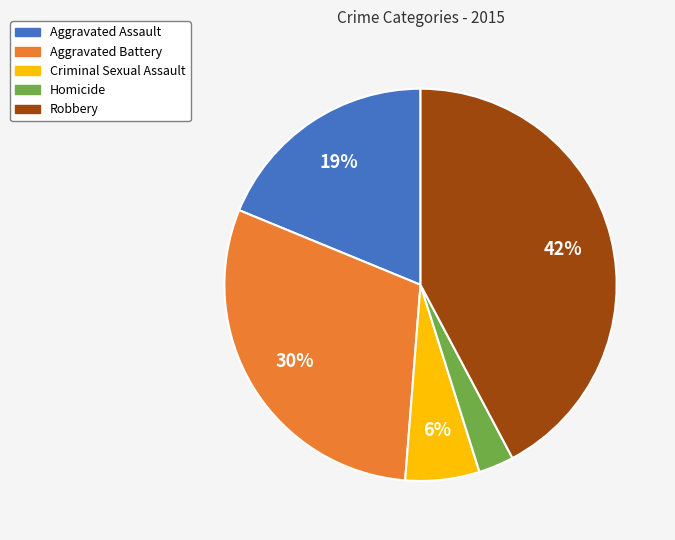

Does Homicide represent more than half of the total?

No